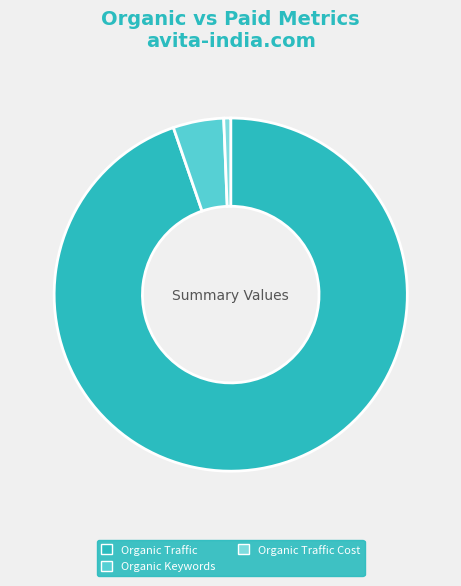

Is there any slice that represents more than half of the pie?

Yes